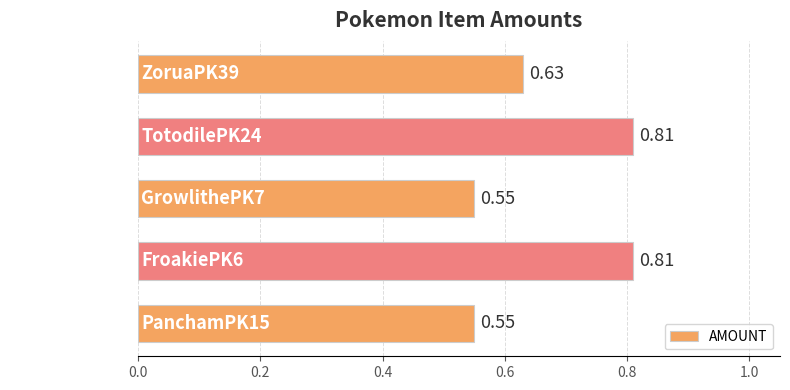

Between FroakiePK6 and ZoruaPK39, which is larger?

FroakiePK6